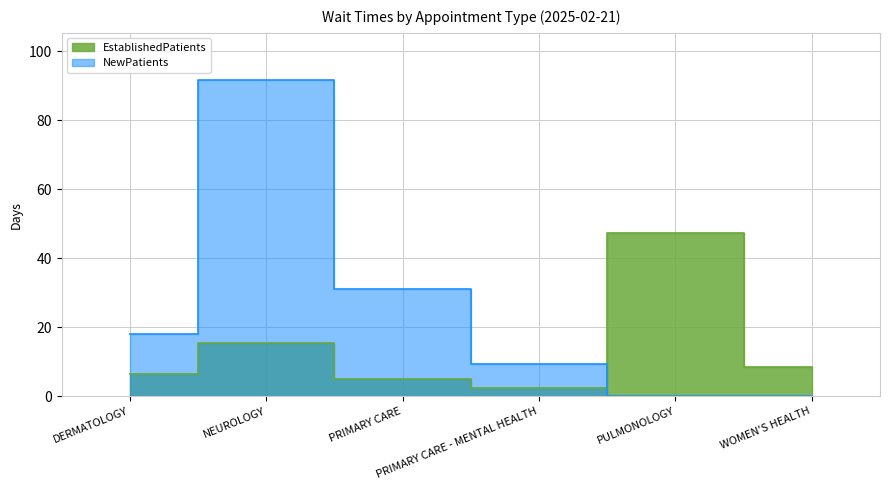

How many lines are shown in the chart?

2